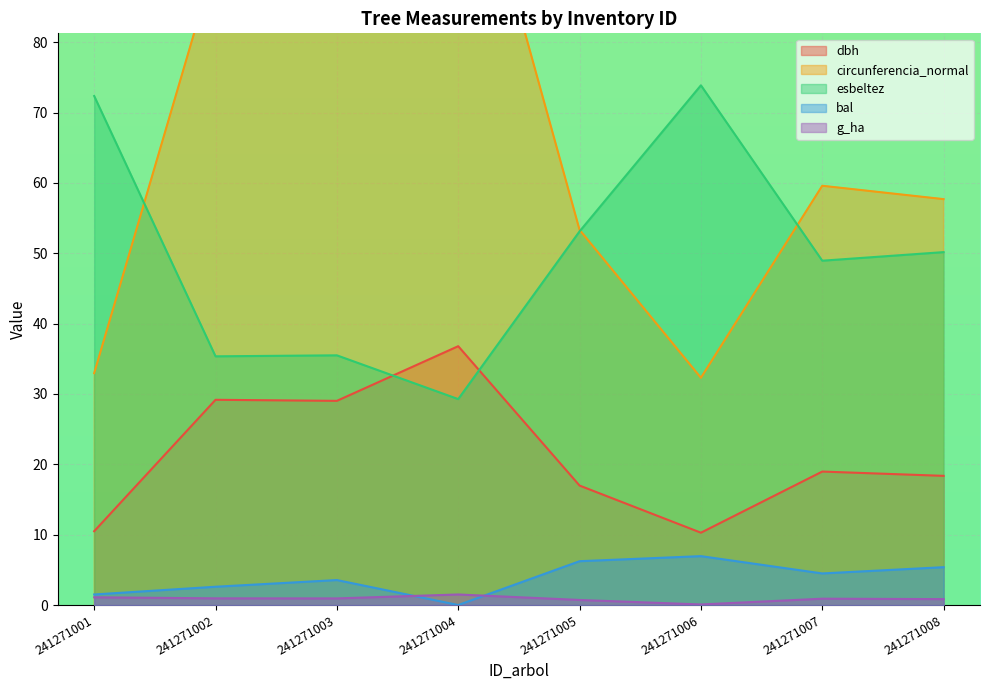

What is the sum of all esbeltez values?

398.5